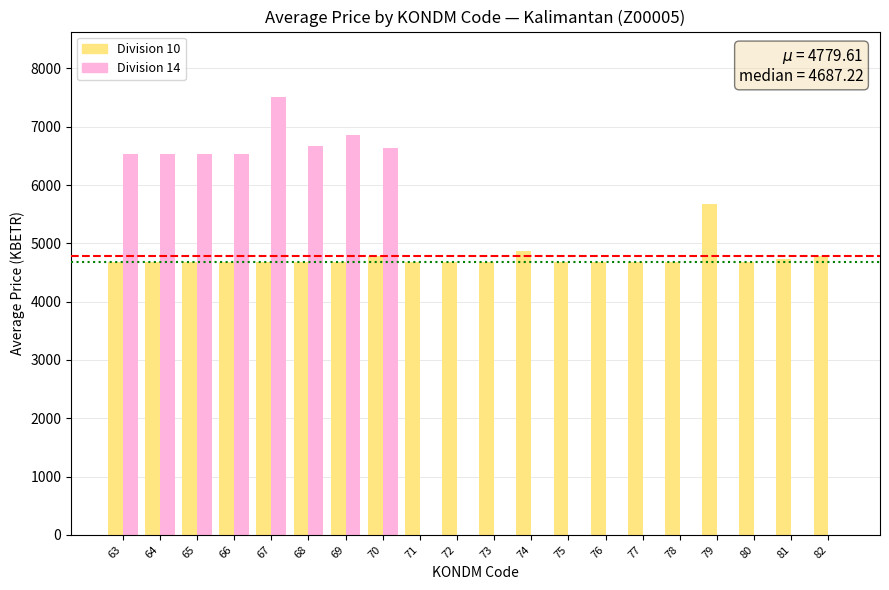

What is the value of the Division 10 bar at the 6th from the left?

4687.2